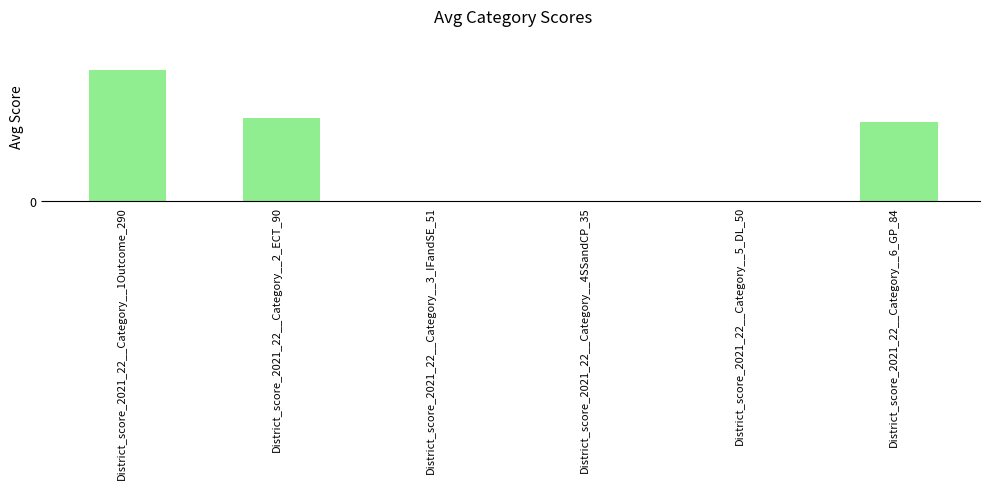

Is it true that the value at District_score_2021_22__Category__1Outcome_290 is 33?

True